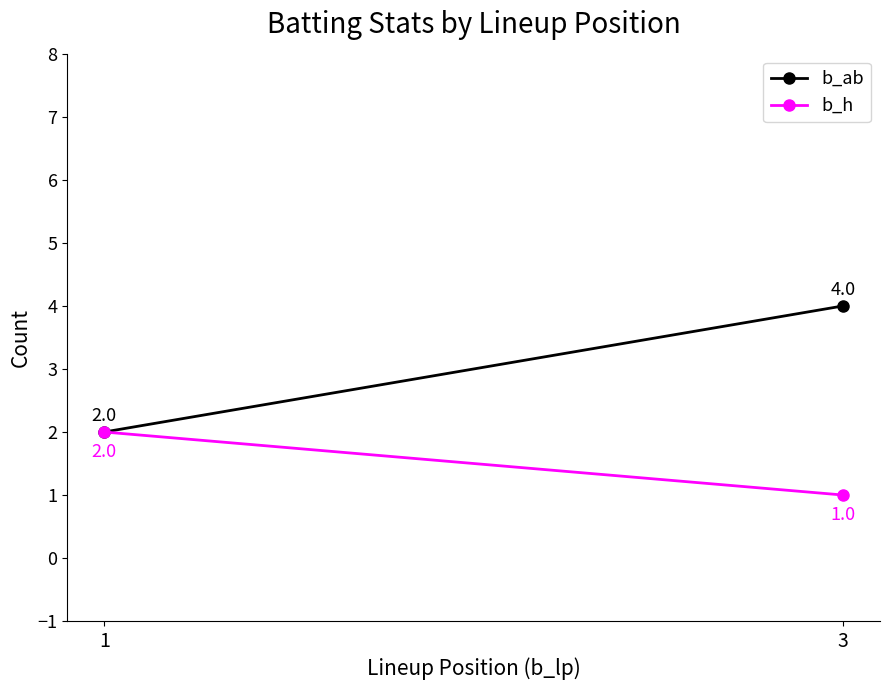

At how many categories does at least one series exceed 2?

1